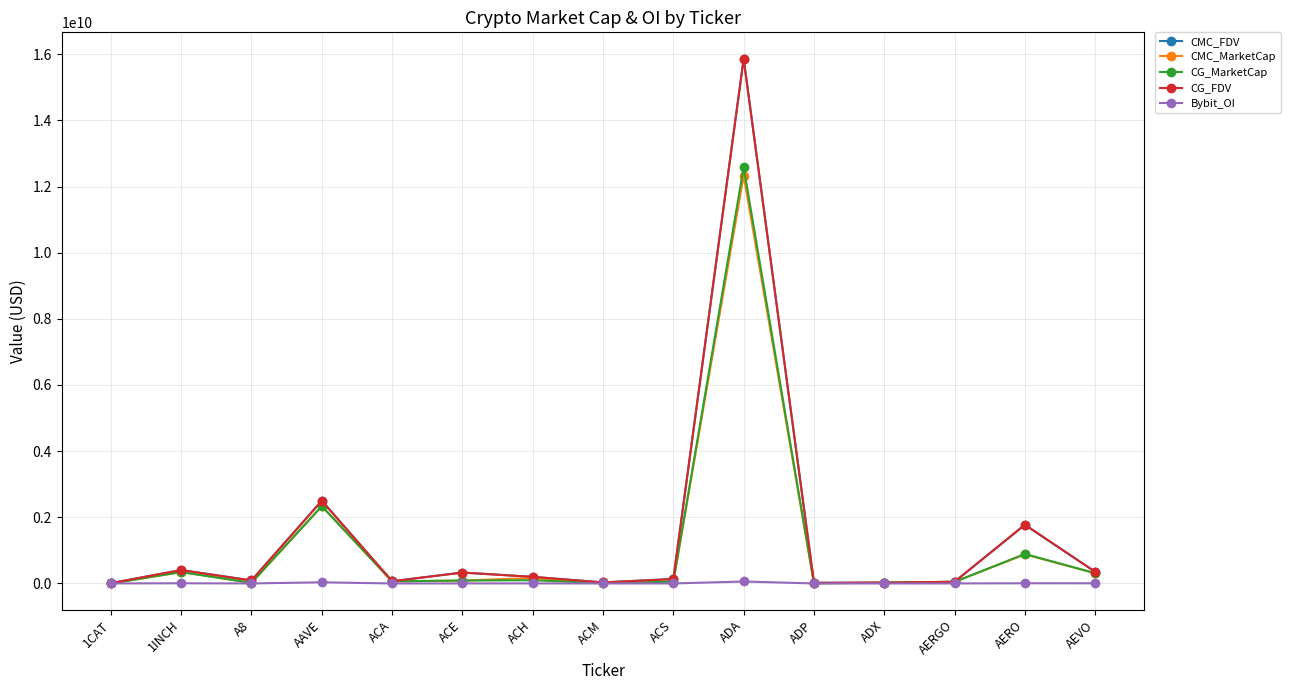

Which category has the highest value in the CMC_FDV series?

ADA